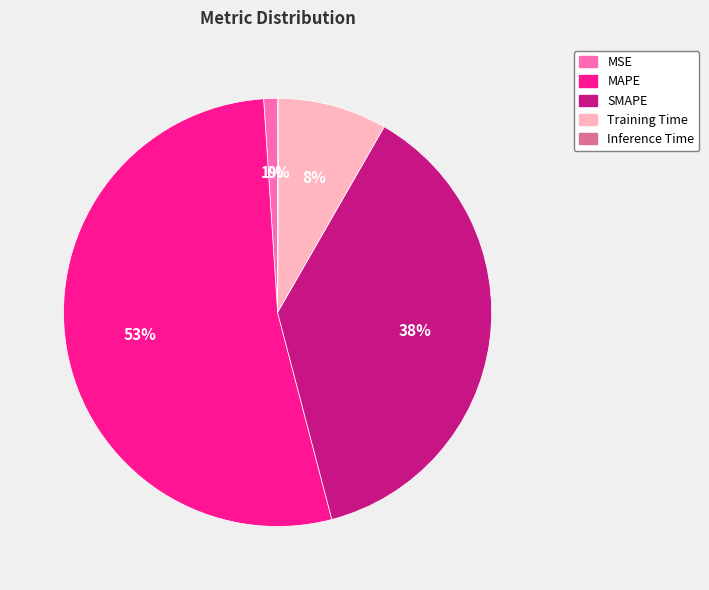

To the nearest percent, what is the combined percentage of SMAPE and MAPE?

91%